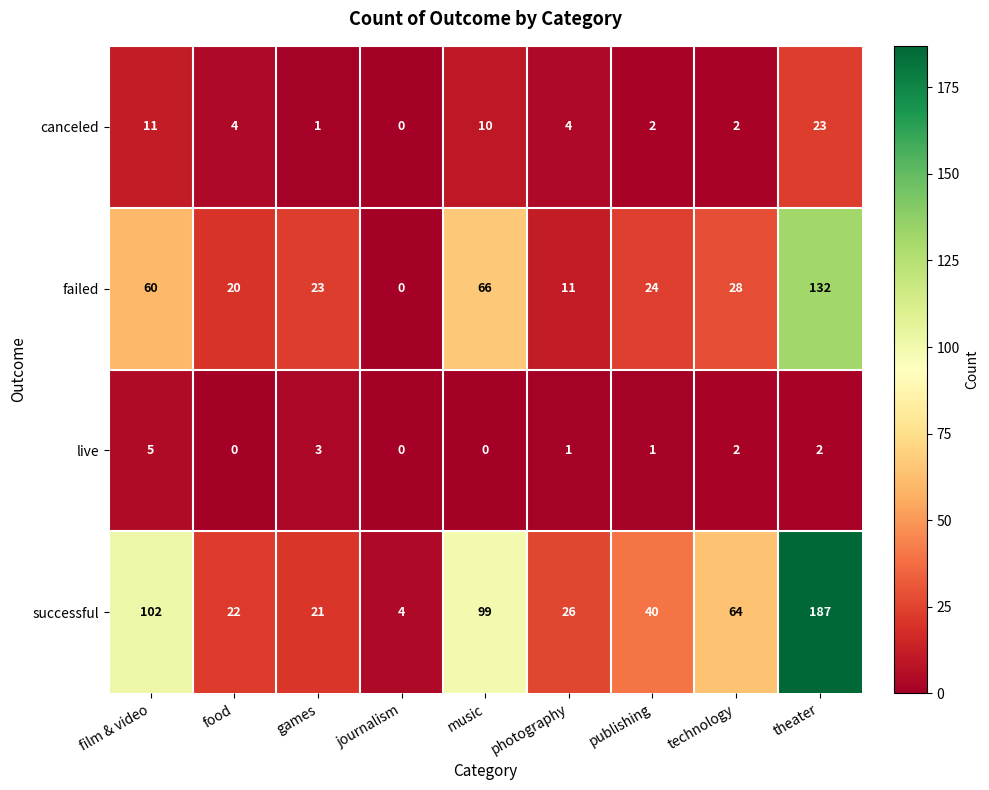

What is the difference between the second highest and second lowest values in the successful series?

81